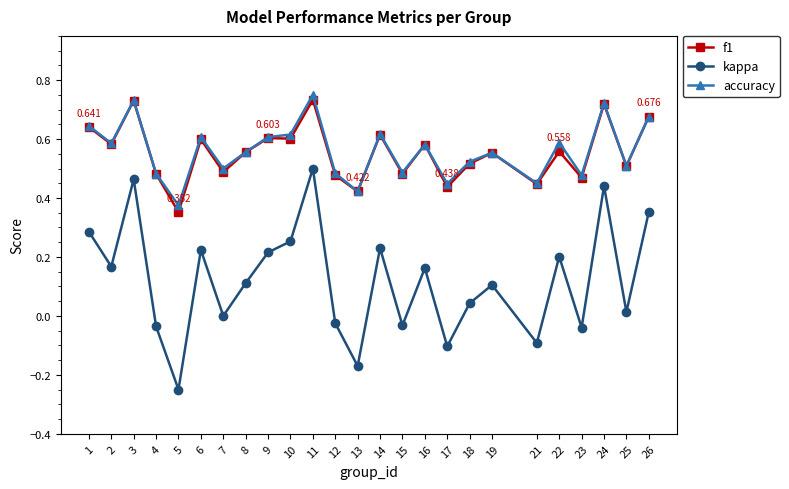

True or false: kappa and f1 intersect in this chart.

False